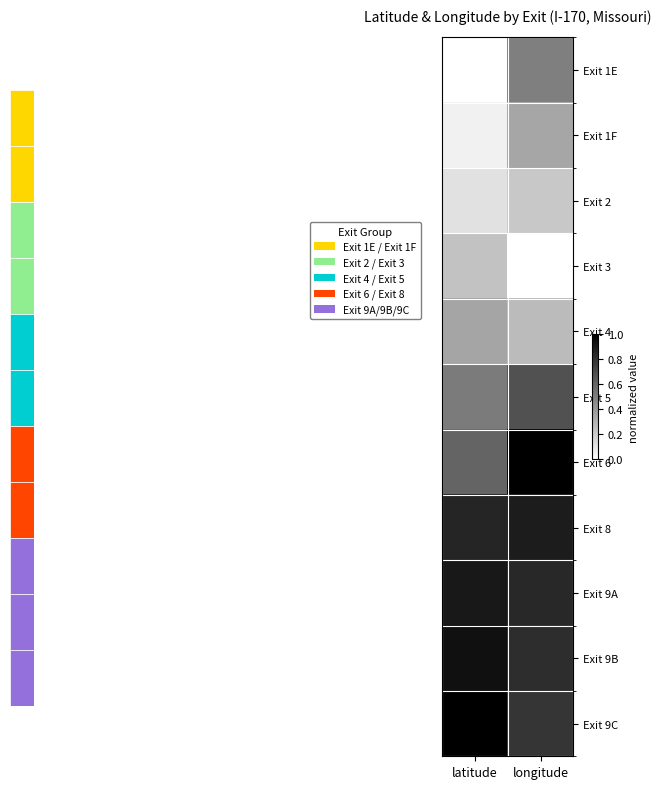

Which label corresponds to the largest value in the chart?

longitude